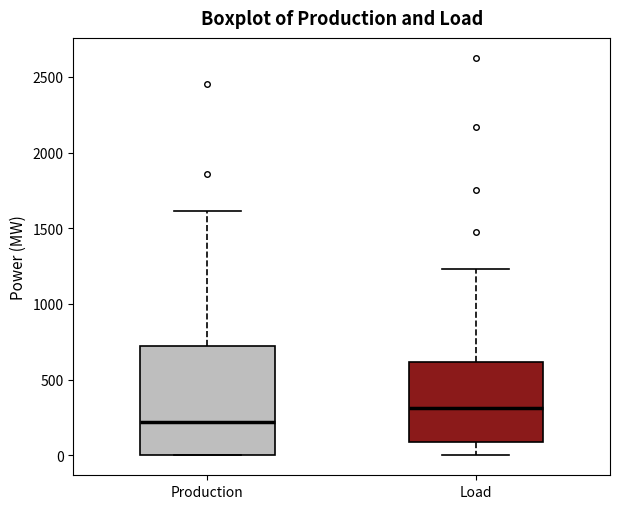

Comparing the boxes themselves (not the whiskers), which one is the tallest?

Production